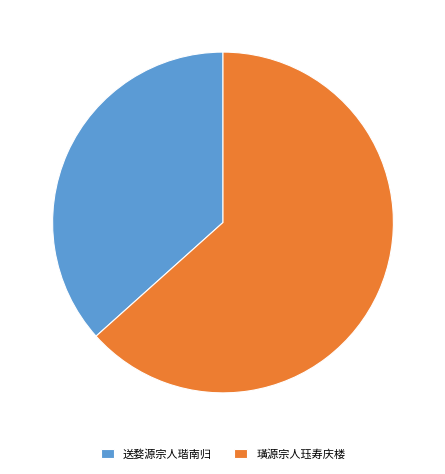

How many slices are in this pie chart?

2